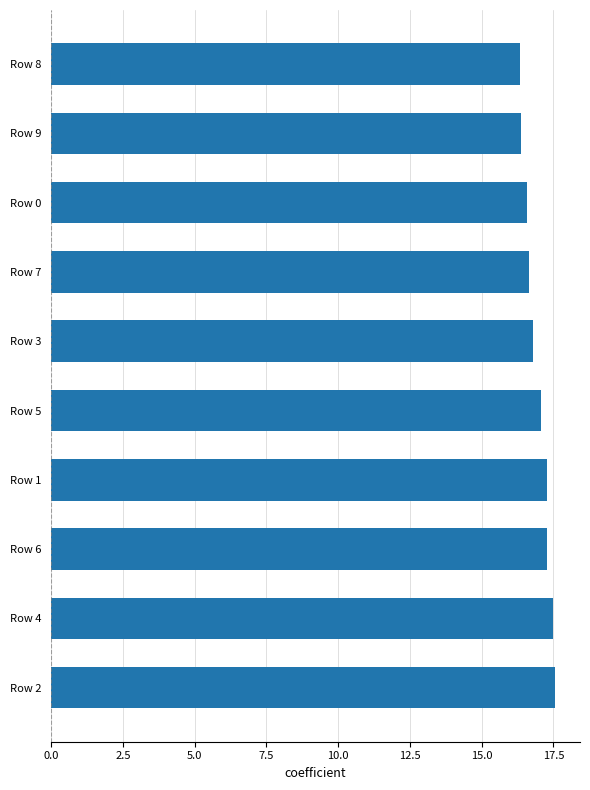

What is the smallest value displayed?

16.3